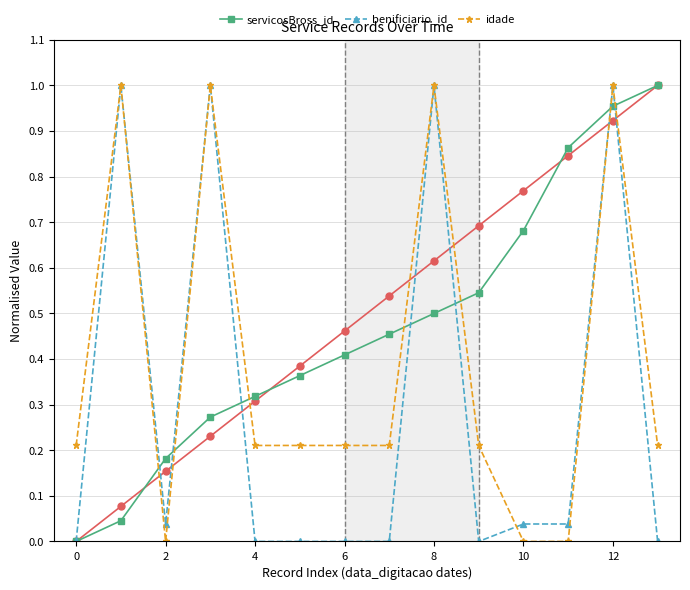

What is the average value of the servicosBross_id series?

0.5